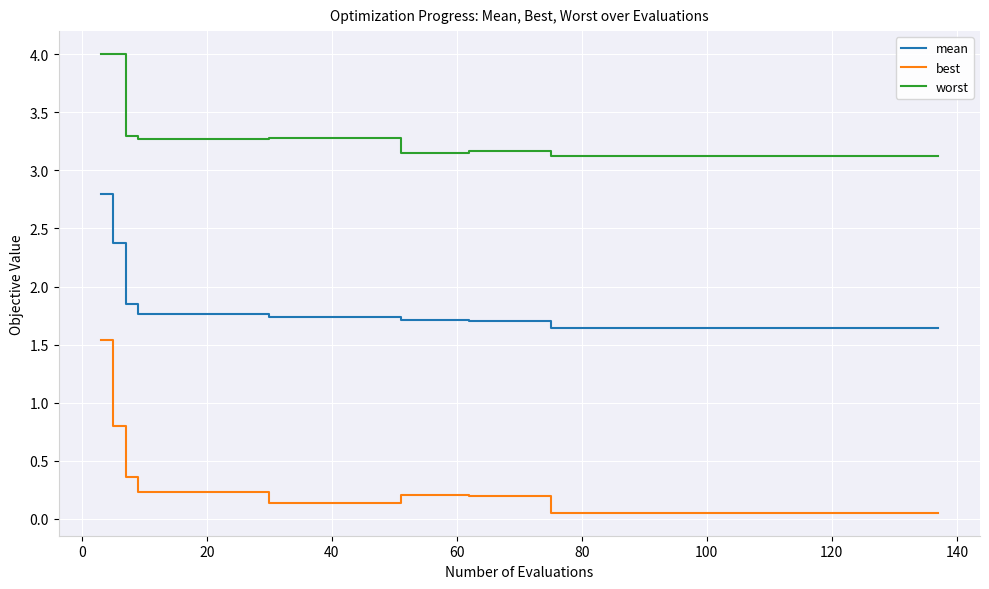

What is the maximum value for worst?

4.0